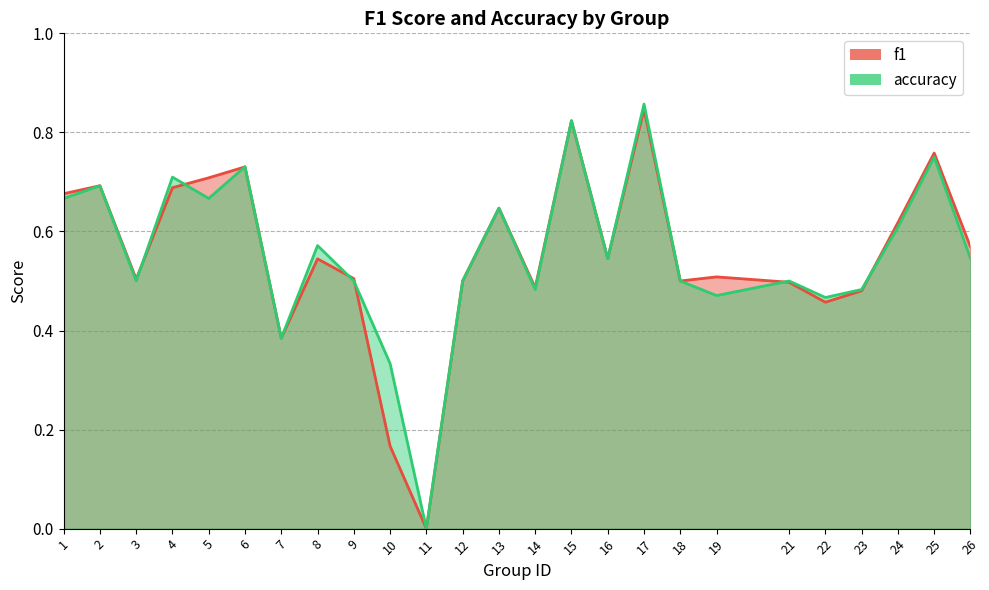

Which category has the lowest value in the f1 series?

11